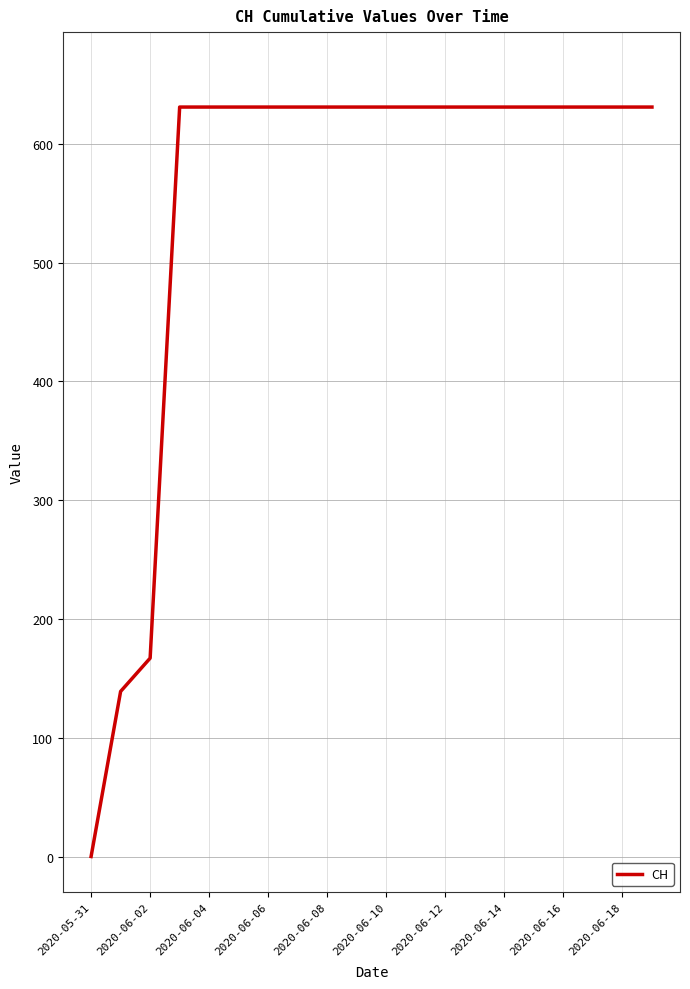

What is the difference between the maximum and minimum values?

631